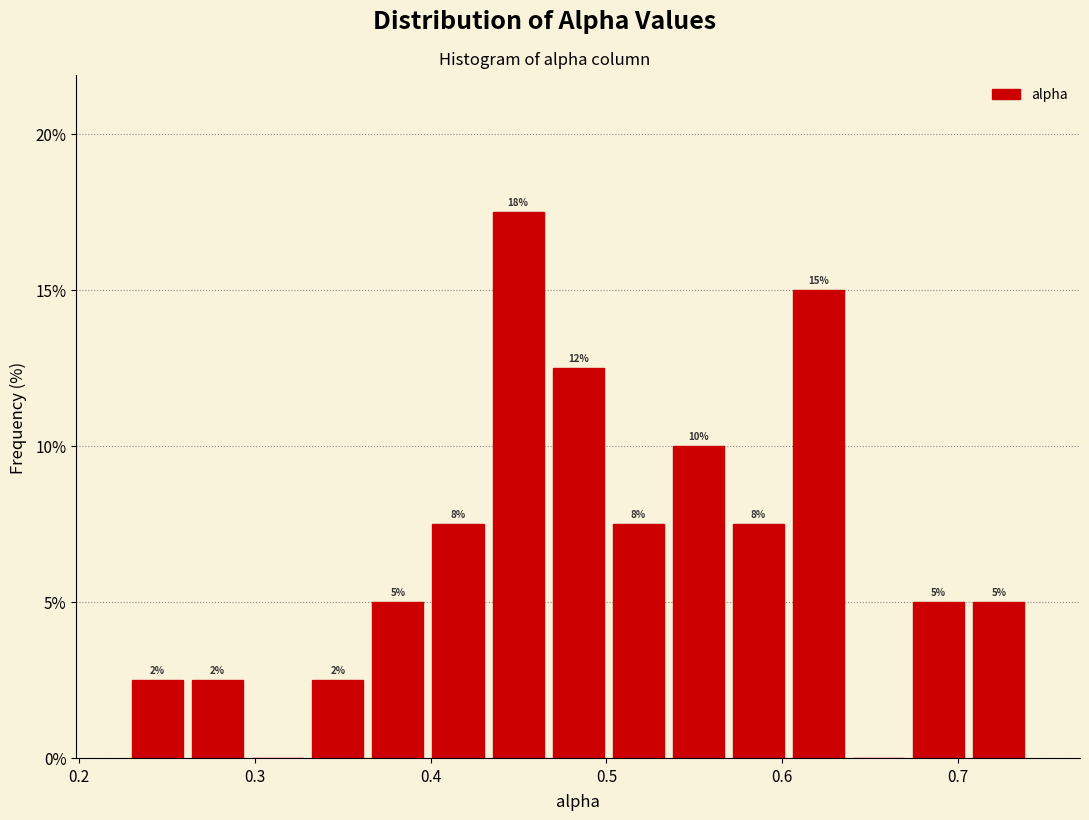

Around what value on the x-axis is the tallest bar? Give the approximate position of its centre, as read against the axis.

0.45